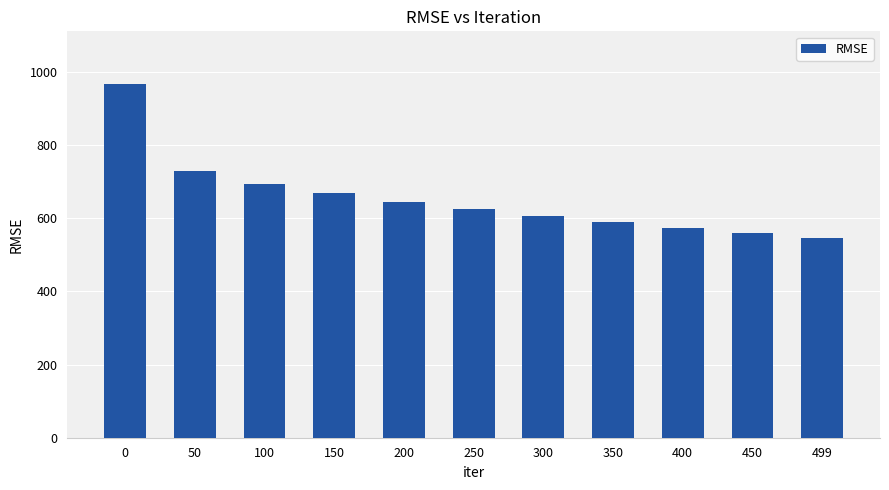

Rank the categories by value from lowest to highest.

499, 450, 400, 350, 300, 250, 200, 150, 100, 50, 0